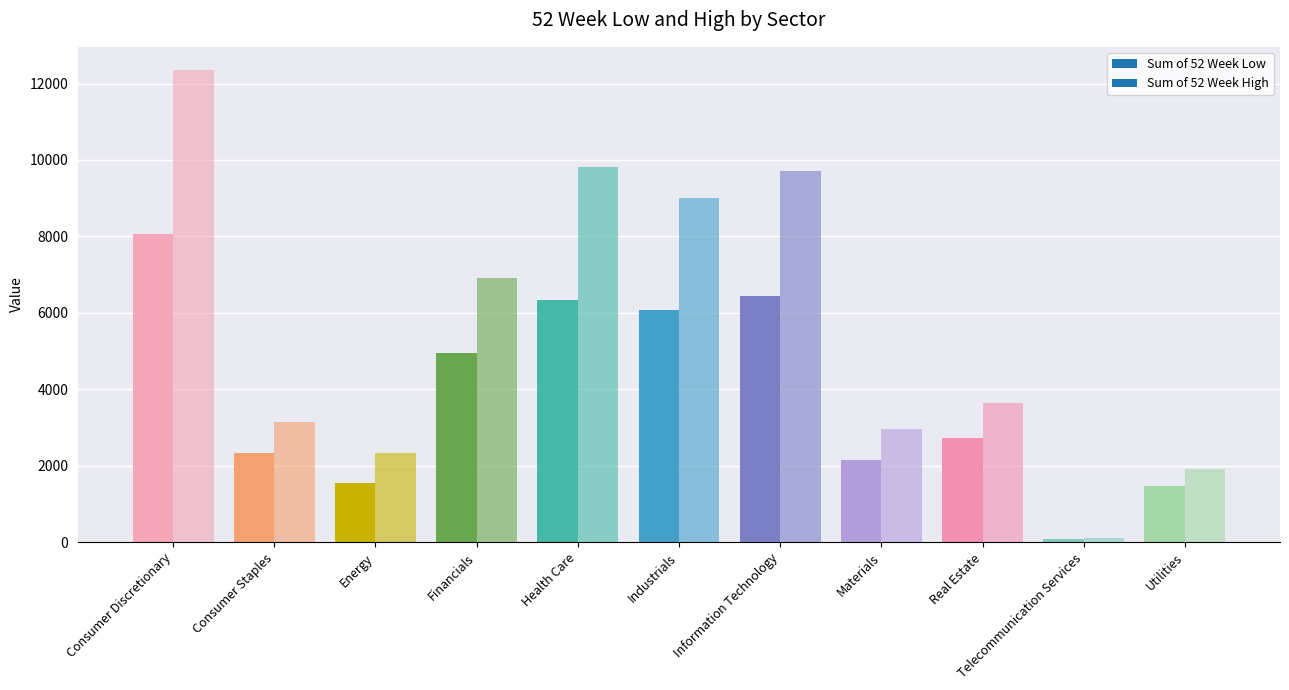

Which series has the largest total across all categories?

Sum of 52 Week High